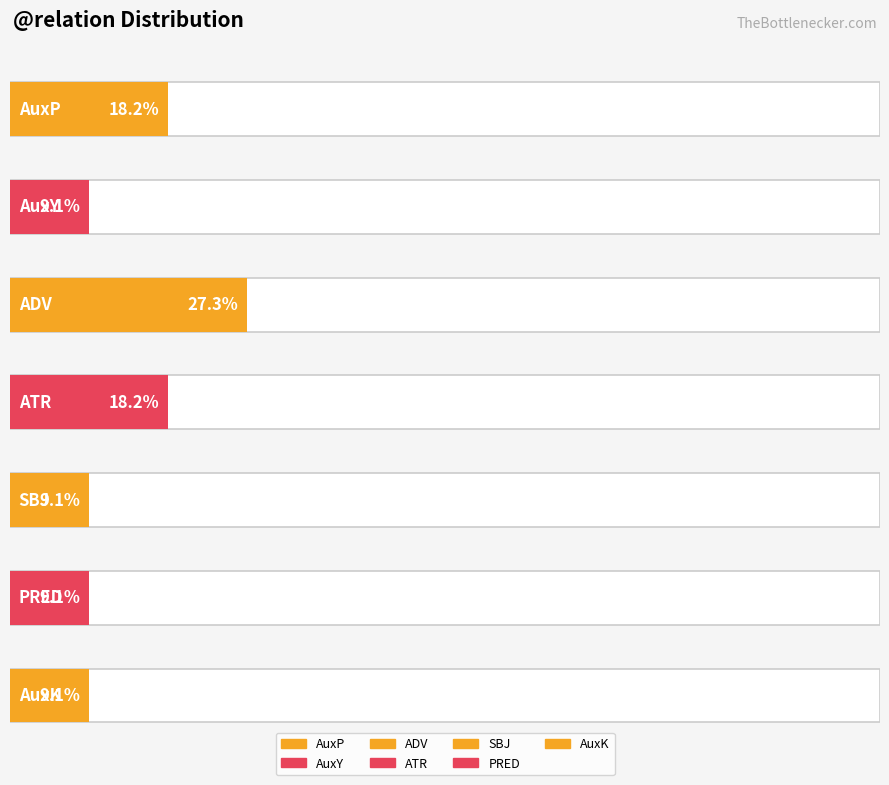

At which category does the chart reach its minimum across all series?

AuxY